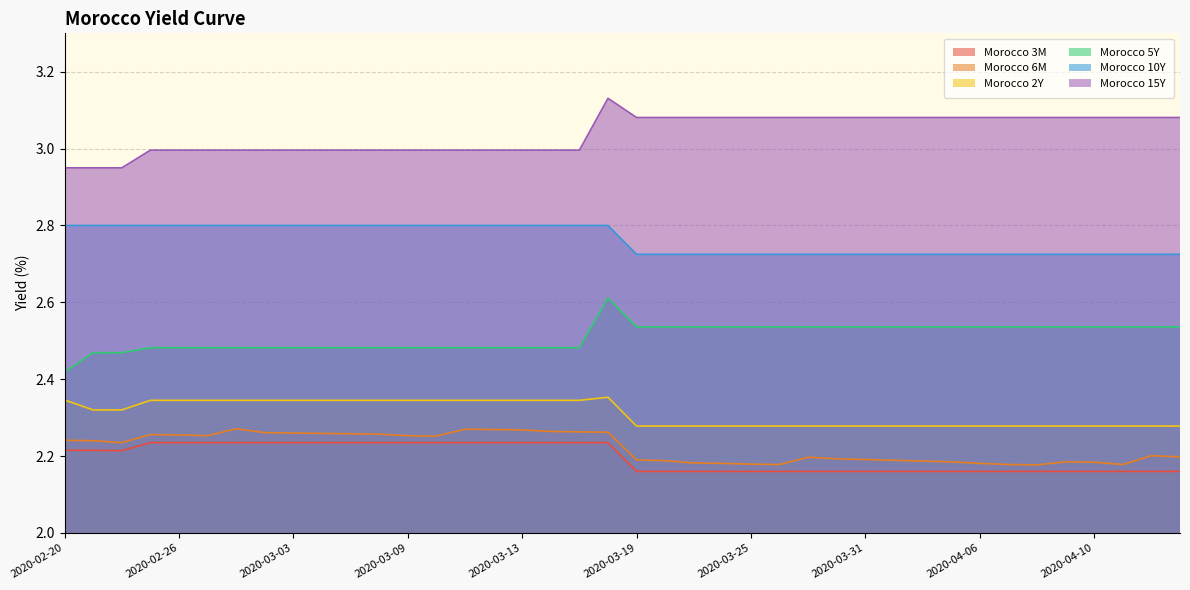

At which label is Morocco 2Y closest to 2?

2020-03-19